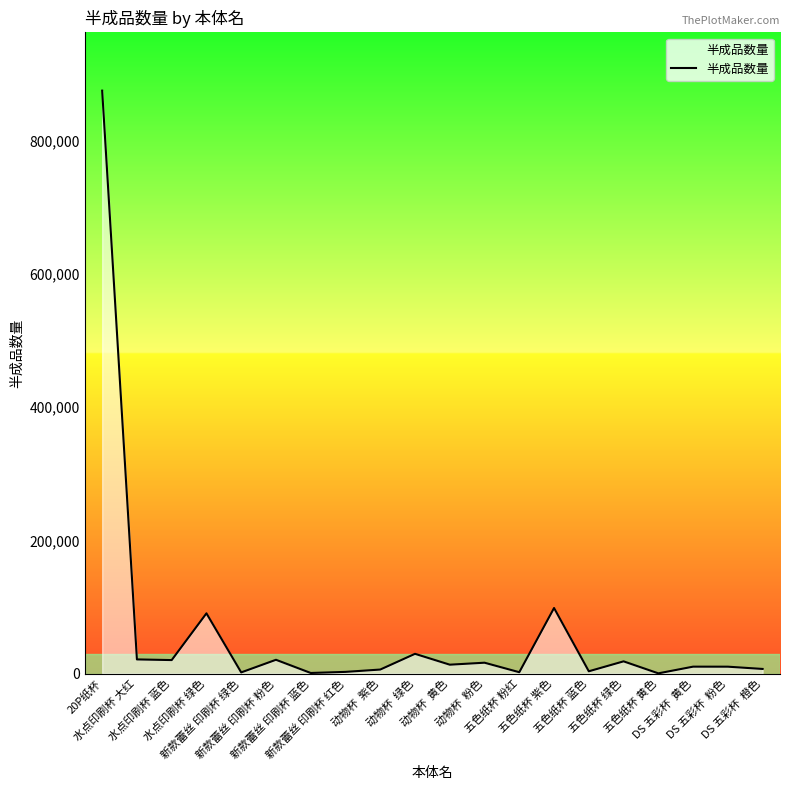

What is the greatest value displayed?

874840